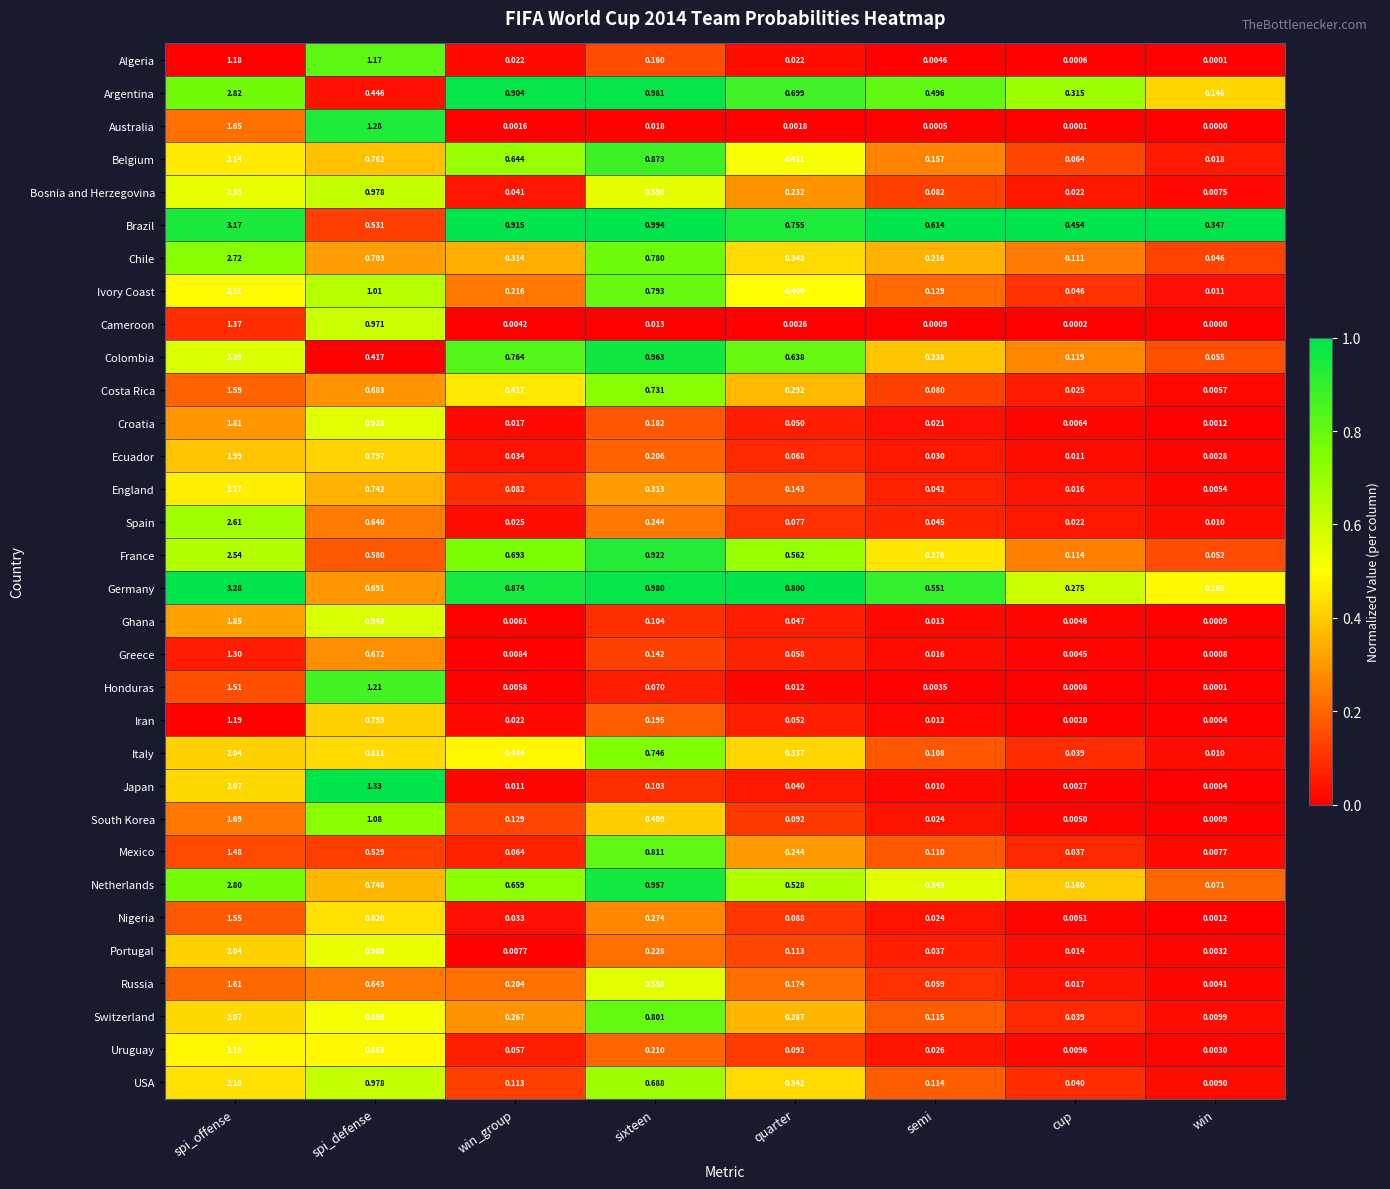

What is the total value across all series at quarter?

8.0